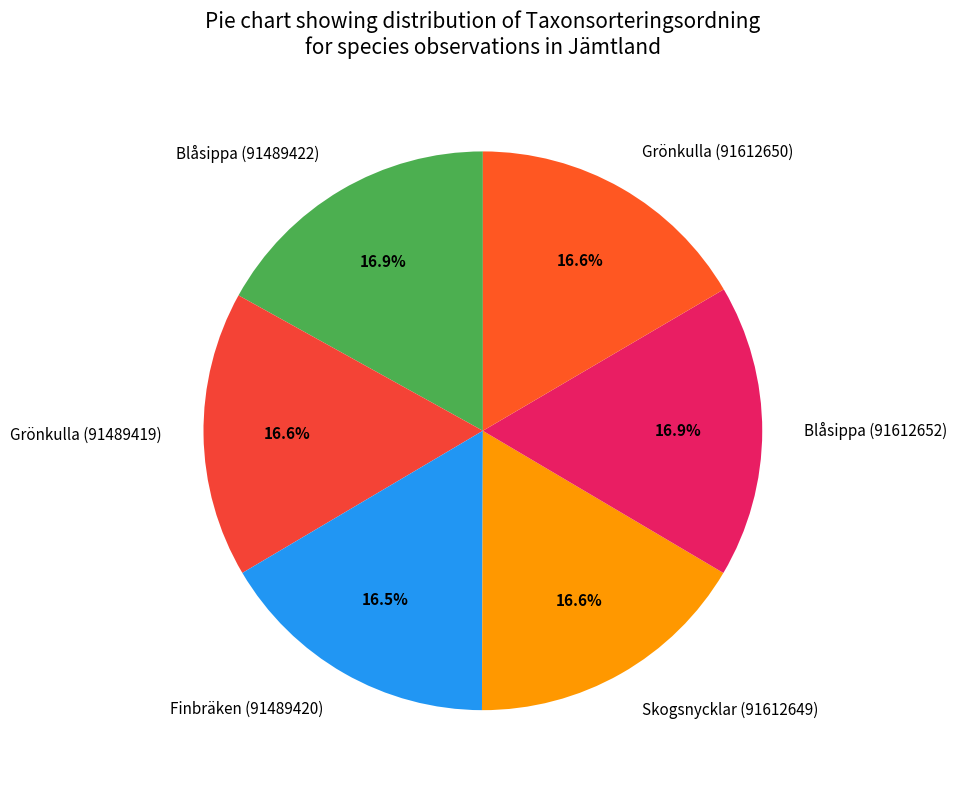

Is there a majority slice in this chart?

No